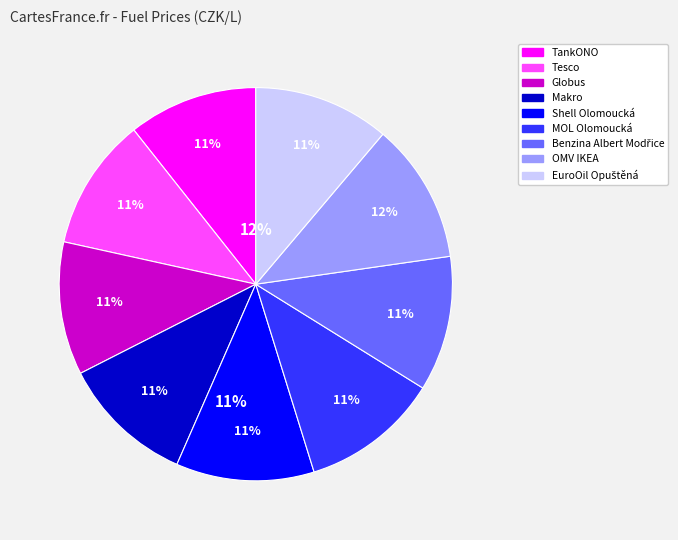

Is the sum of EuroOil Opuštěná and Globus greater than half?

No